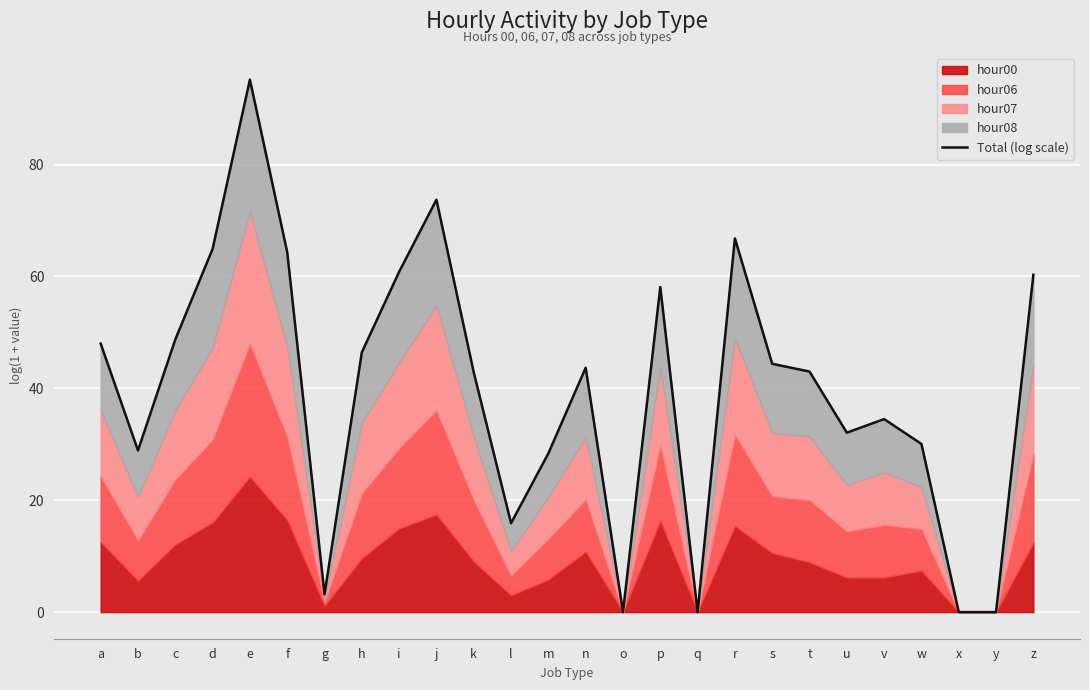

How many values are above zero?

22